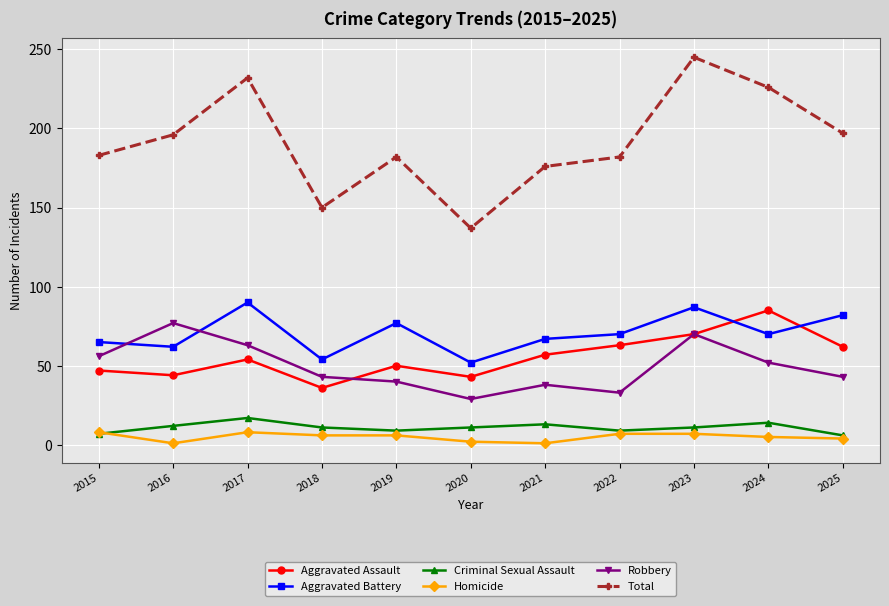

Is it true that Total equals 265 at 2025?

False